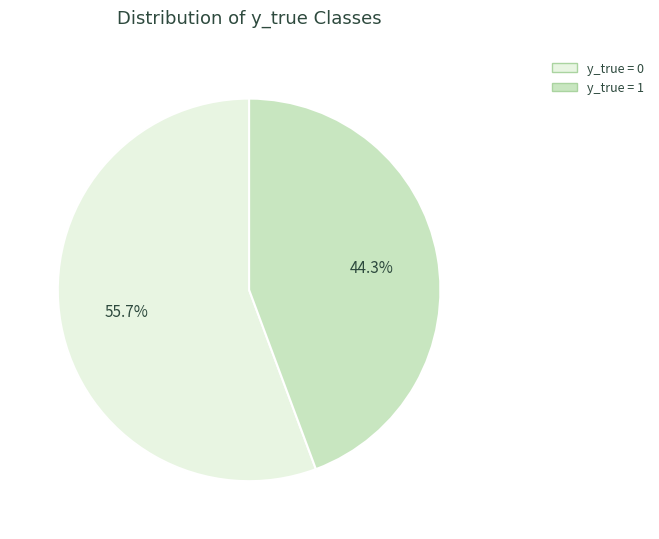

What percentage is the y_true = 1 slice, to the nearest percent?

44%